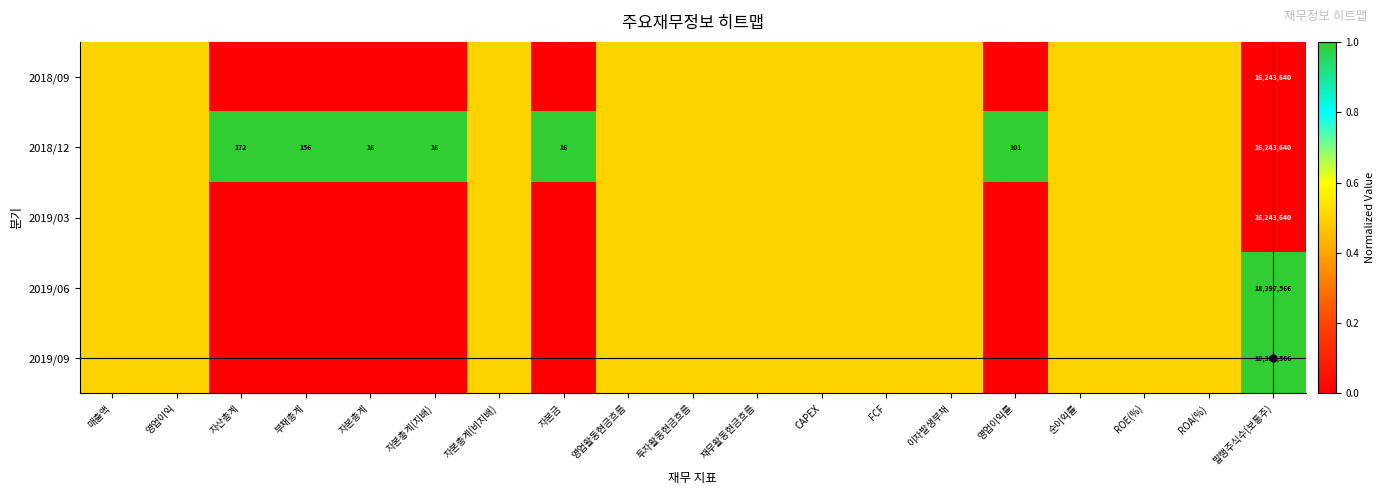

How many series are shown in this chart?

5